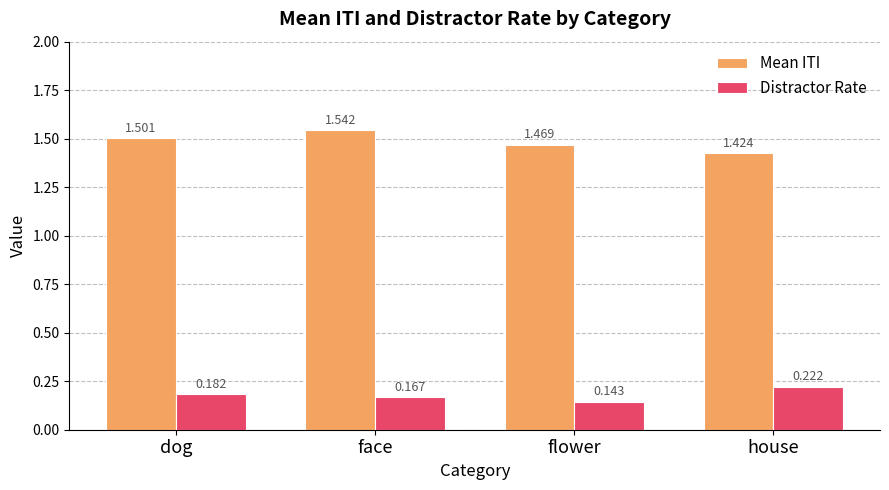

What is the sum of the Mean ITI values at house and face?

3.0